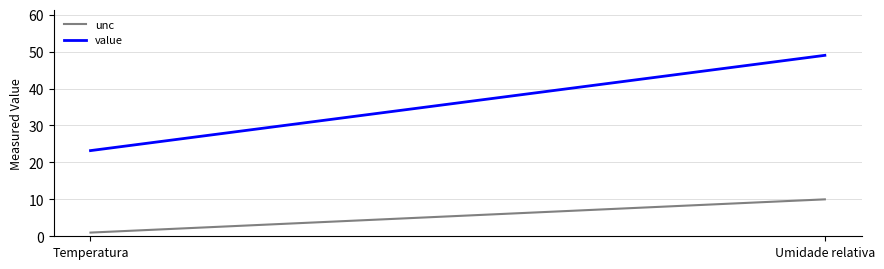

What position from the right is Umidade relativa?

1